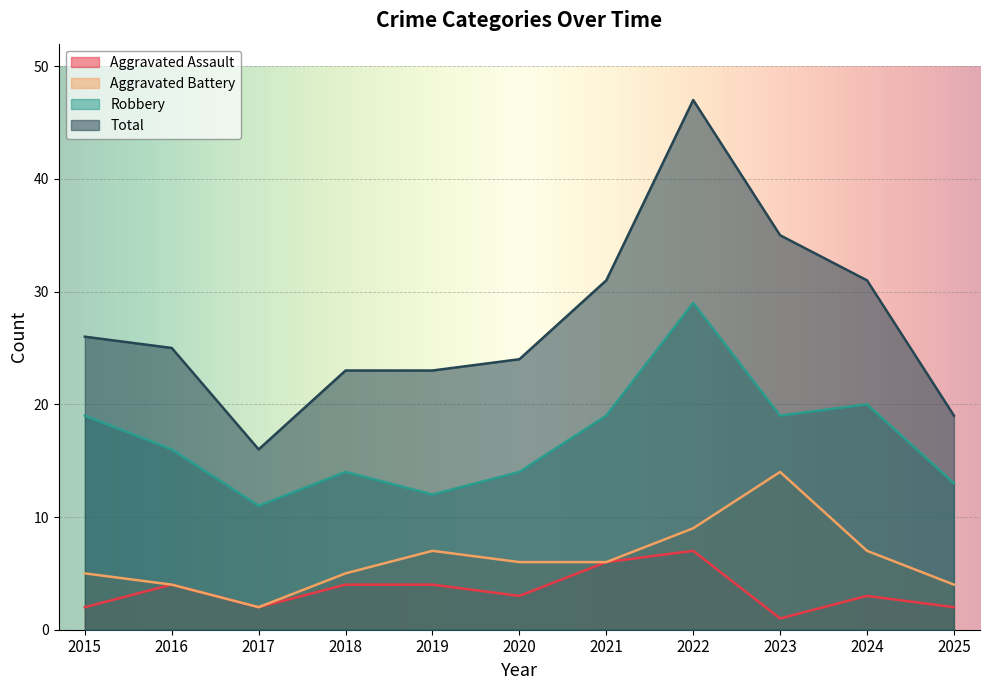

At how many categories does at least one series exceed 18?

10